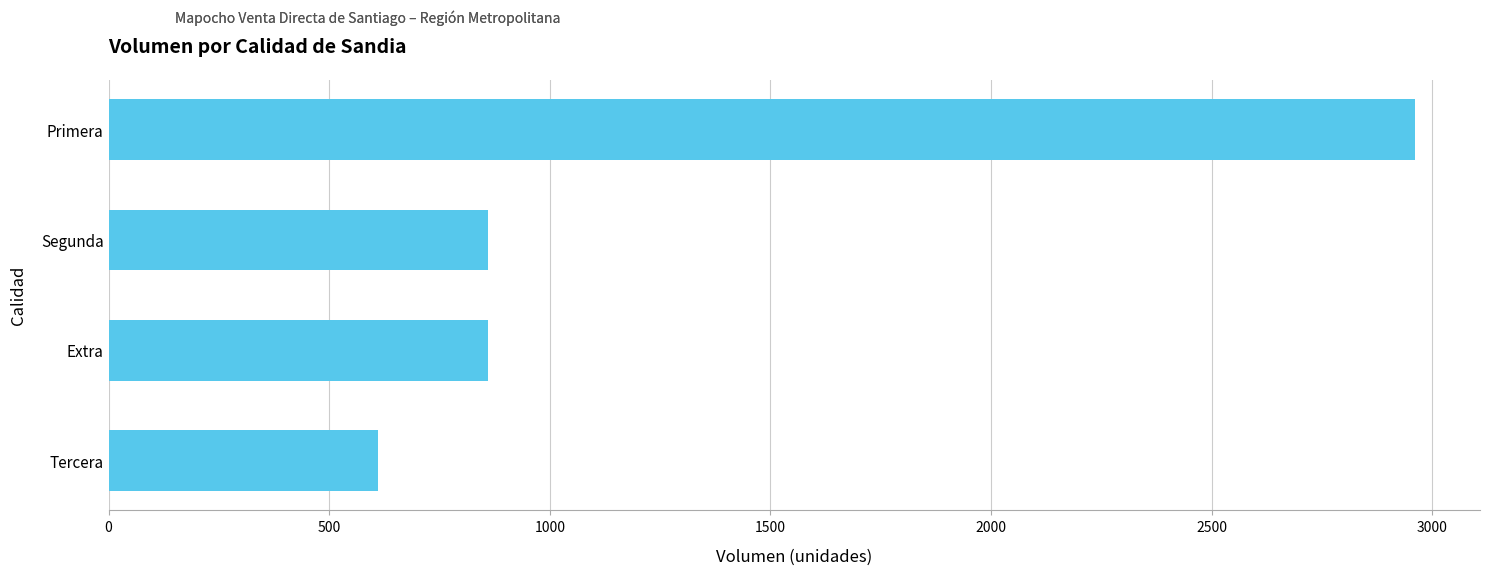

What is the ratio of the value at Primera to the value at Tercera?

4.9